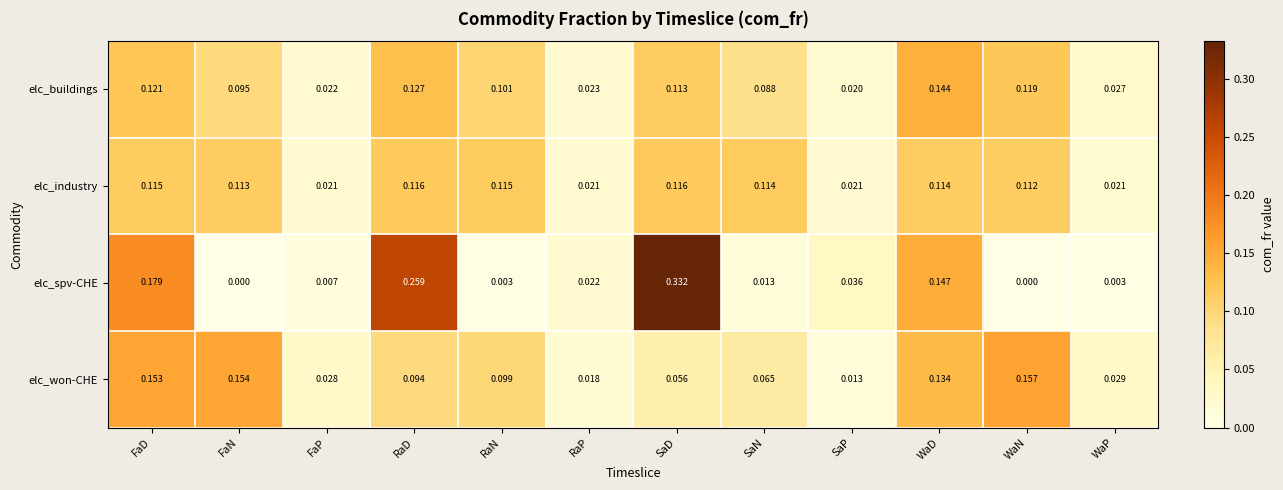

At which category is the sum across all series the highest?

SaD